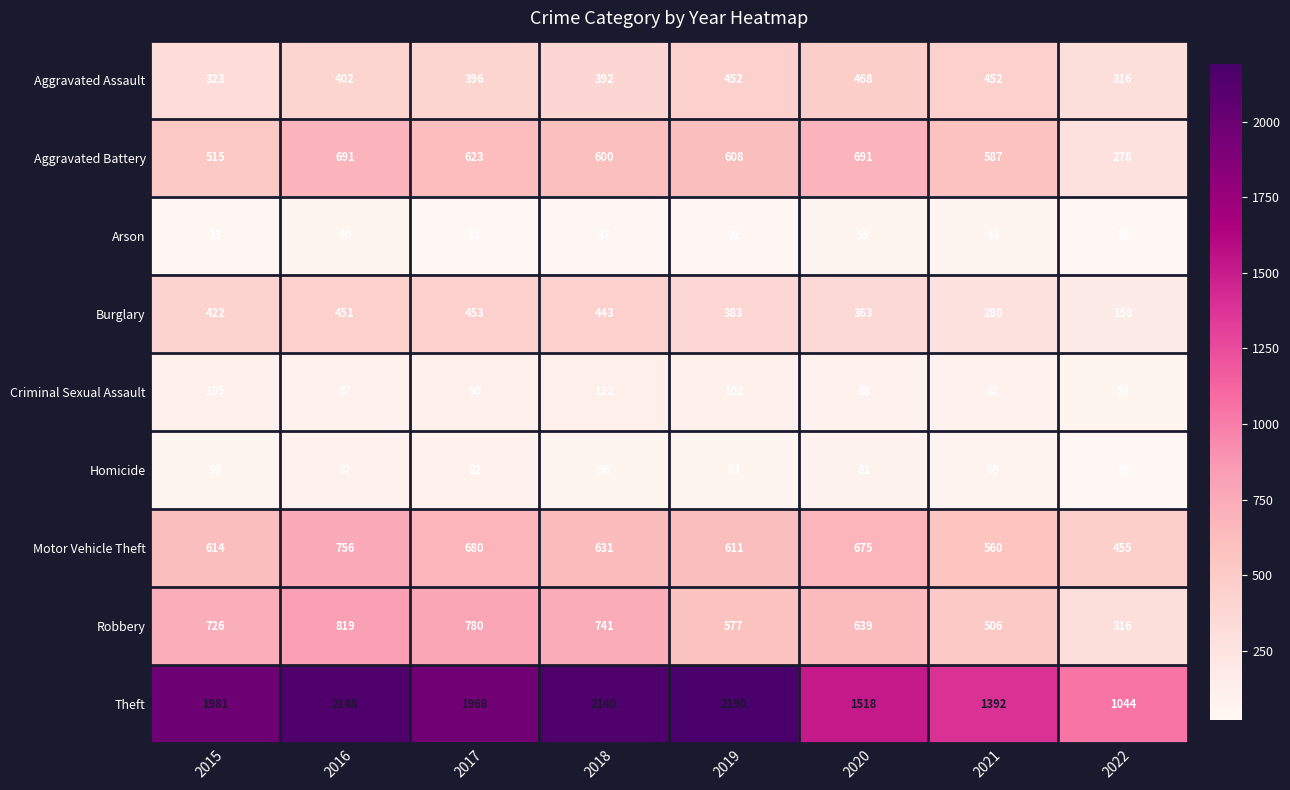

Which series has the widest spread of values?

Theft